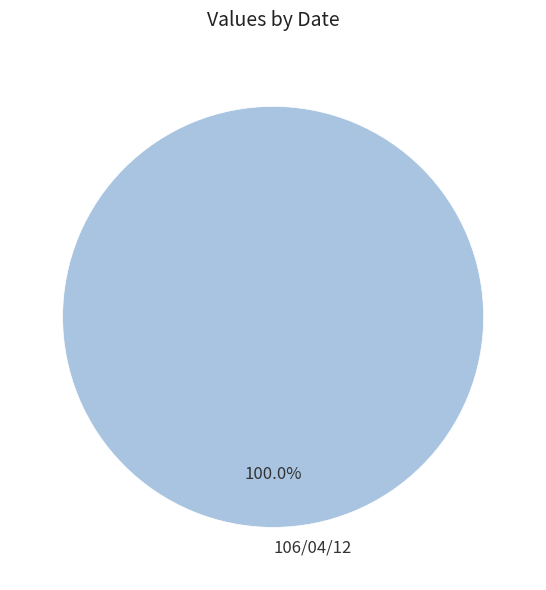

Is there a majority slice in this chart?

Yes